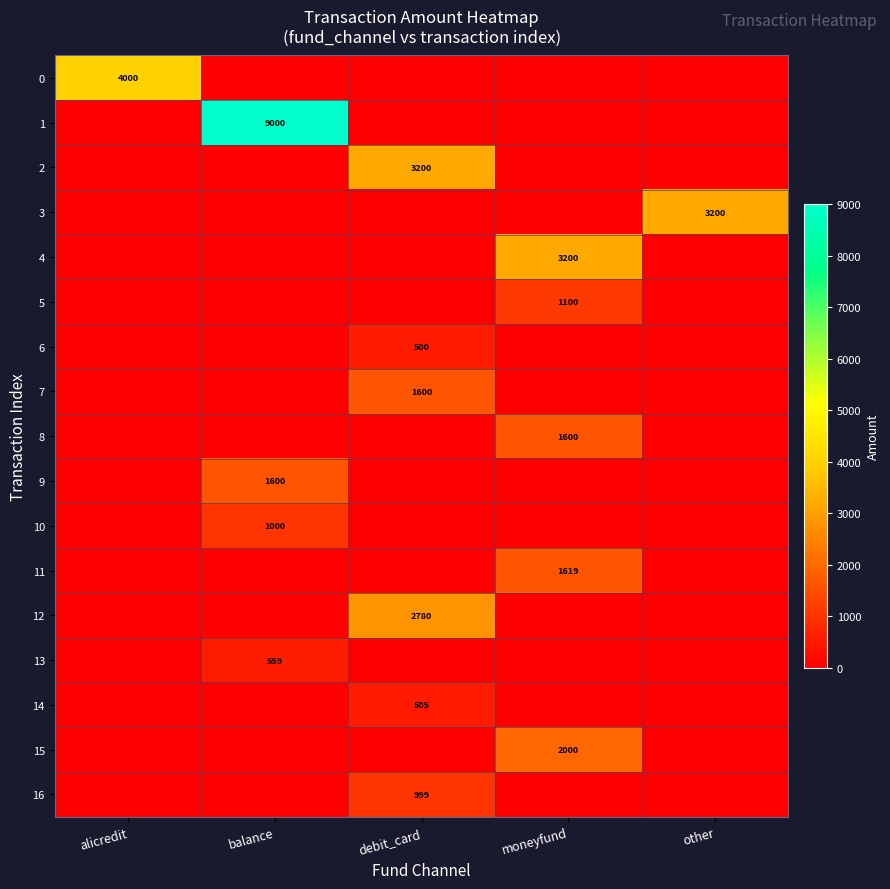

Is it true that 13 equals 744 at balance?

False